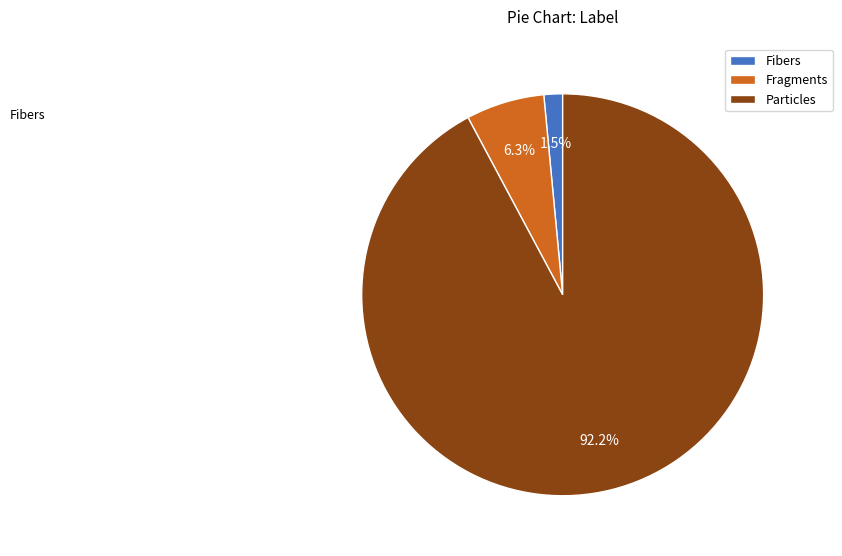

What percentage do Fibers and Fragments together represent?

7.8%